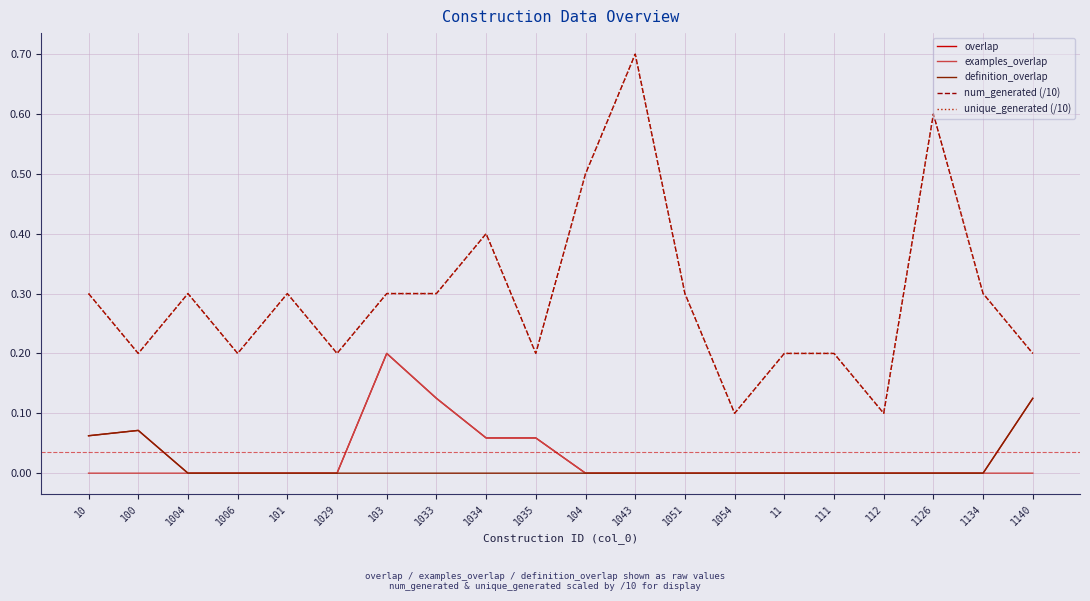

Between 1006 and 101, which is larger?

1006